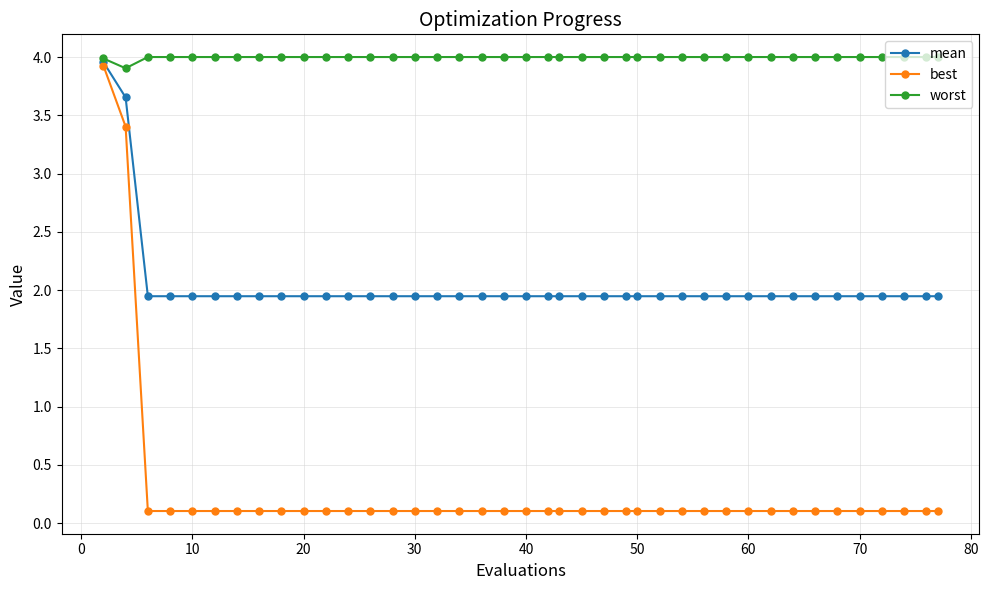

What is the value of the best point at the 38th from the left?

0.1